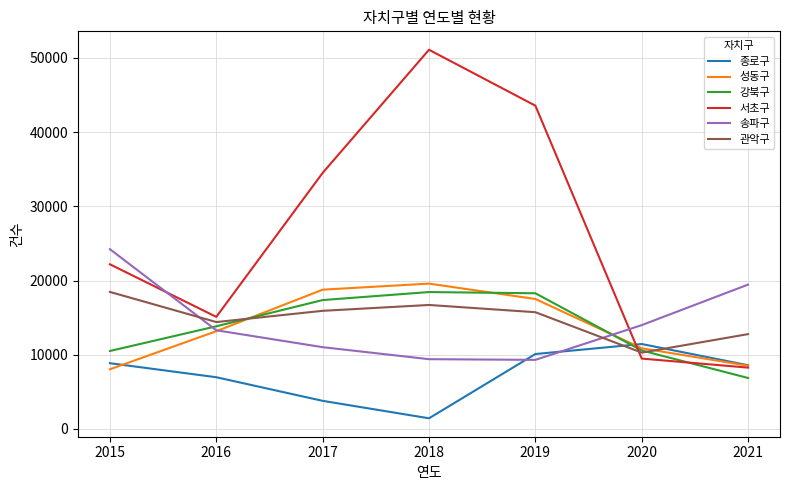

Does the chart display data point markers on the line(s)?

No